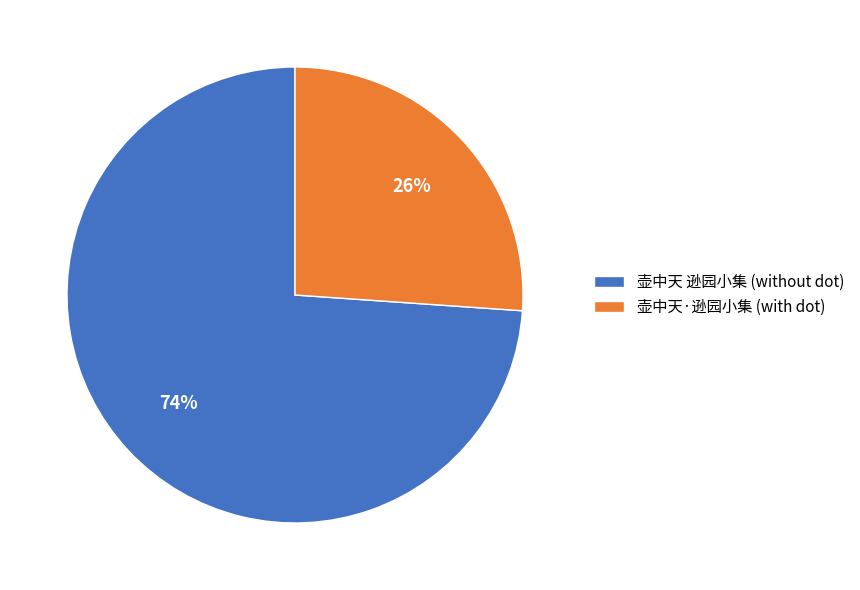

How many slices are in this pie chart?

2